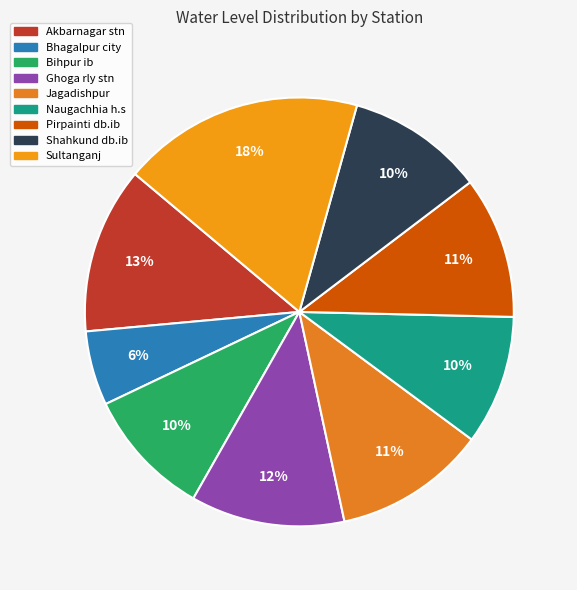

Which category has the biggest portion of the pie?

Sultanganj